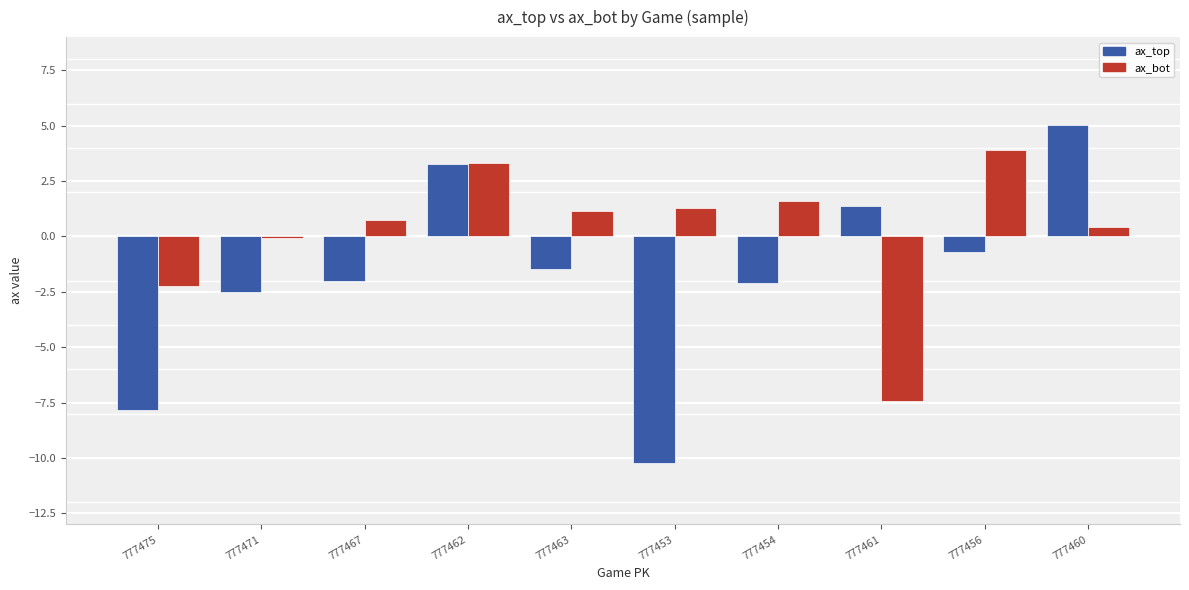

Rank the series by their average value, from lowest to highest.

ax_top, ax_bot